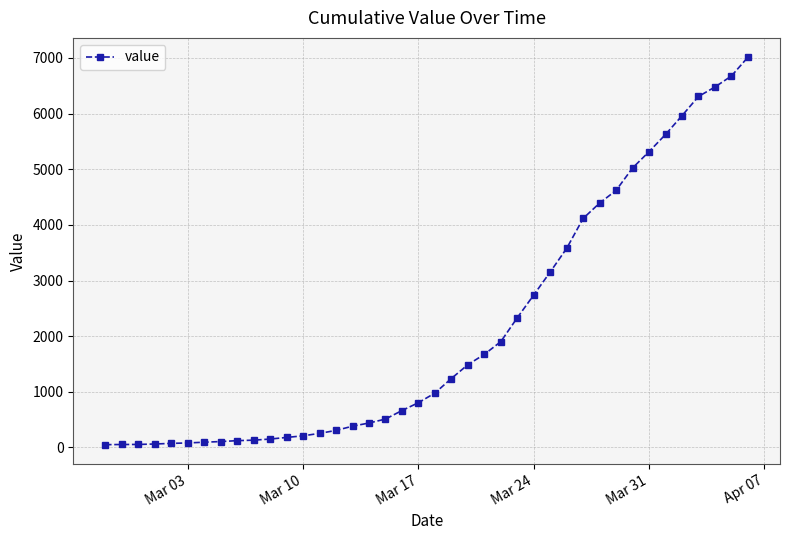

What is the greatest value displayed?

7013